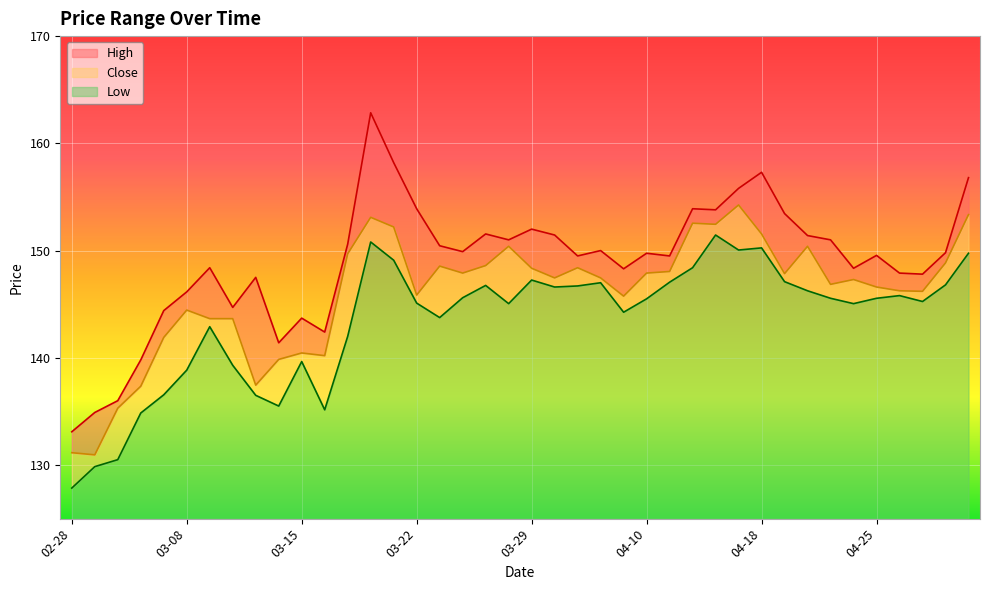

What is the label of the 39th point from the left?

2023-04-28